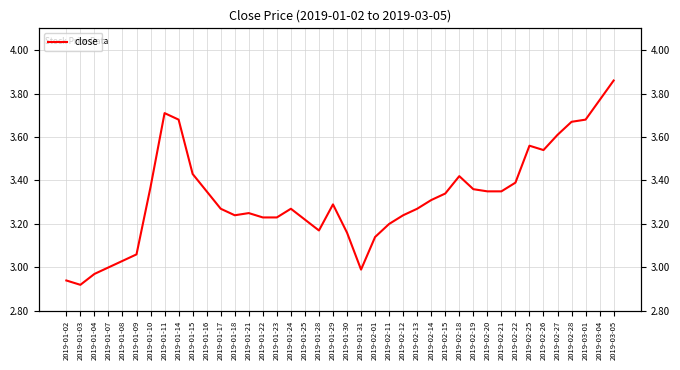

How many interior local valleys (lower than both neighbors) does the data have?

5